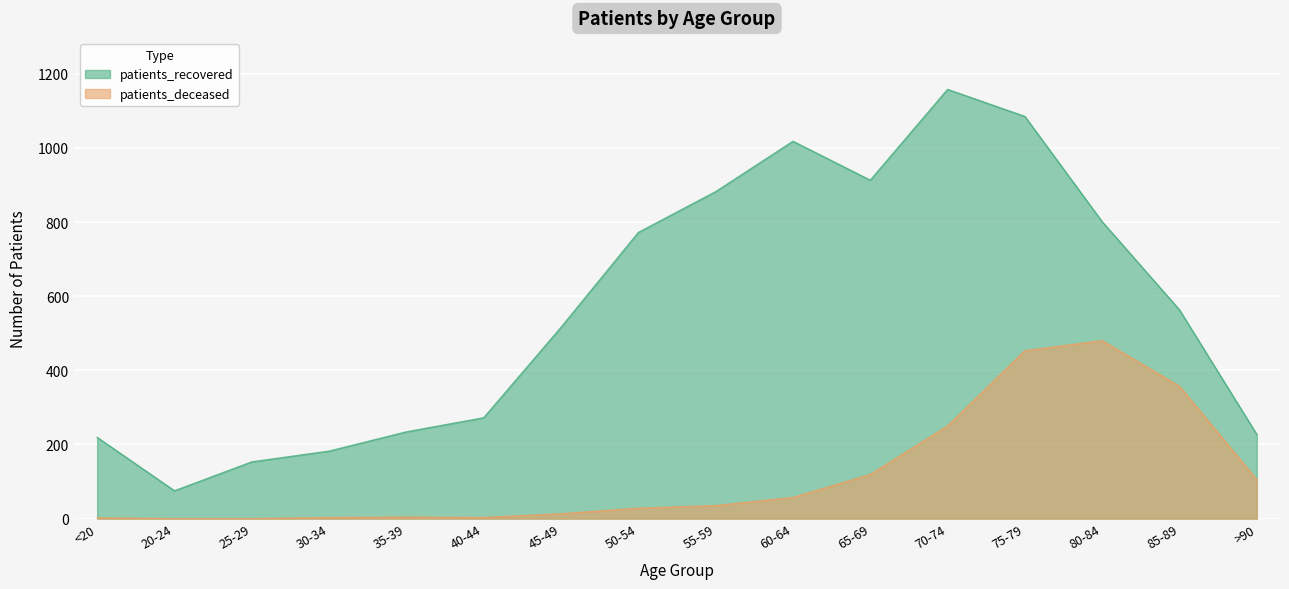

How many categories are shown in the chart?

16